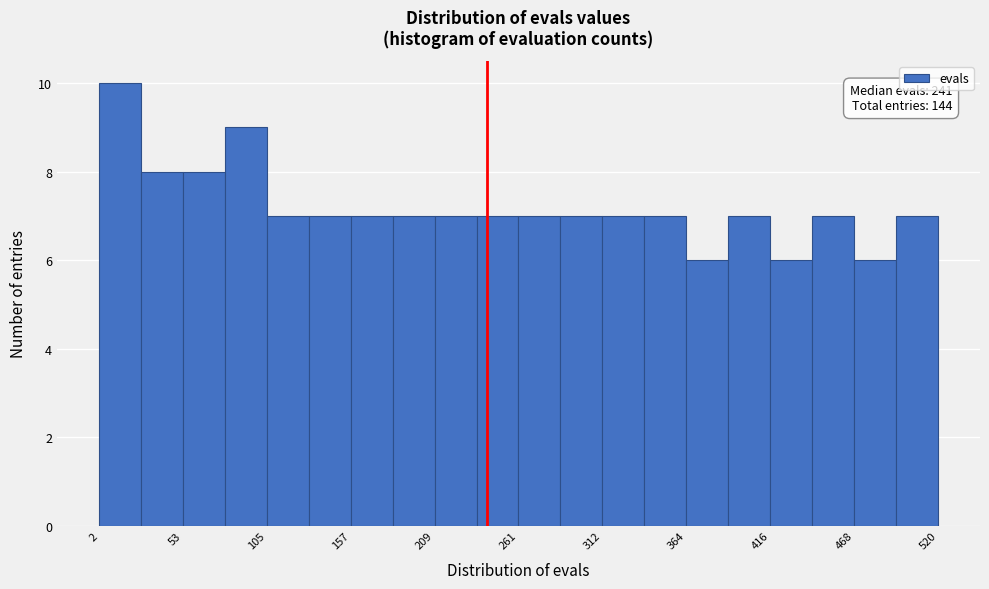

Around what value on the x-axis is the tallest bar? Give the approximate position of its centre, as read against the axis.

10